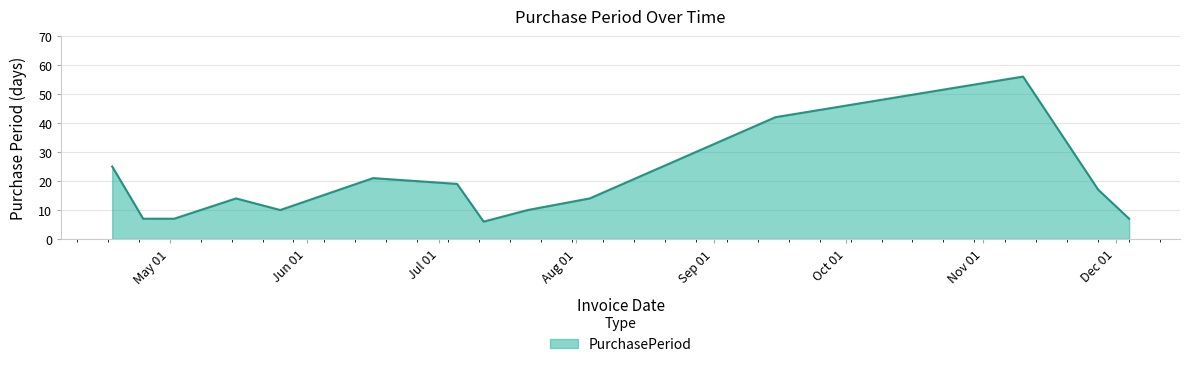

What is the maximum value shown in the chart?

56